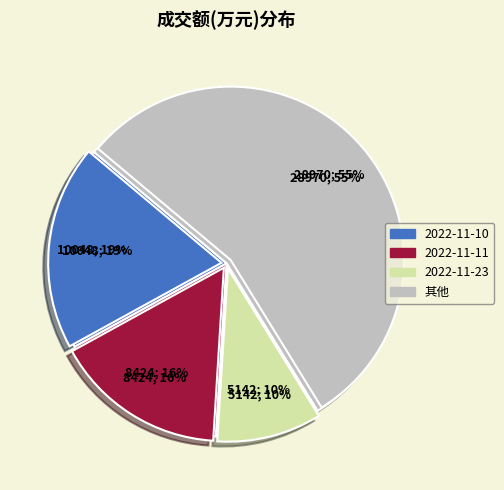

What is the total percentage of 2022-11-23 and 2022-11-10?

28.9%